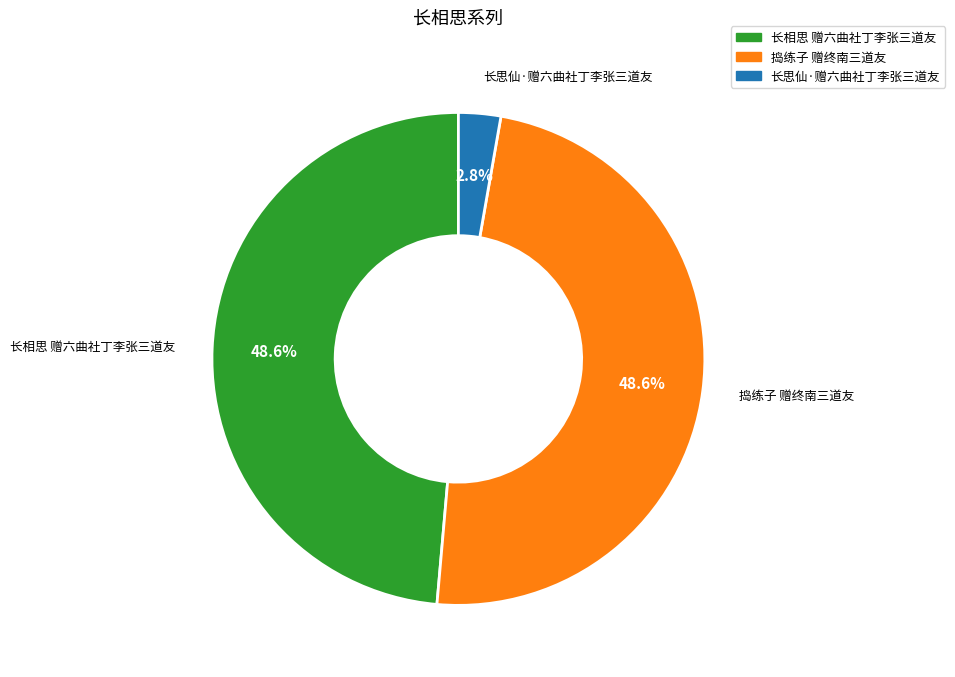

To the nearest percent, what portion does 长相思 赠六曲社丁李张三道友 represent?

49%